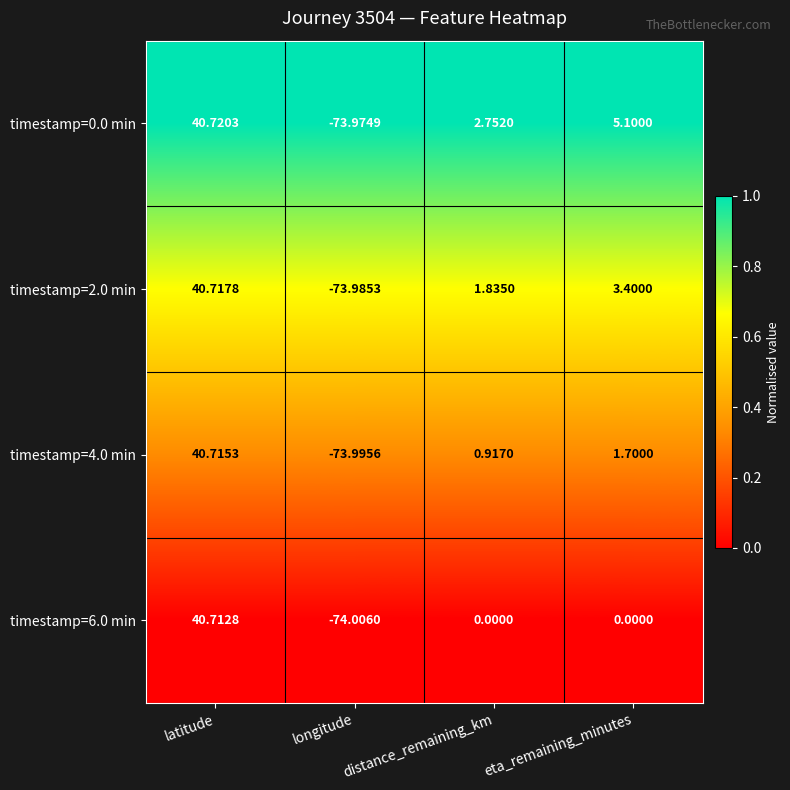

Which category has the lowest value across all series?

longitude